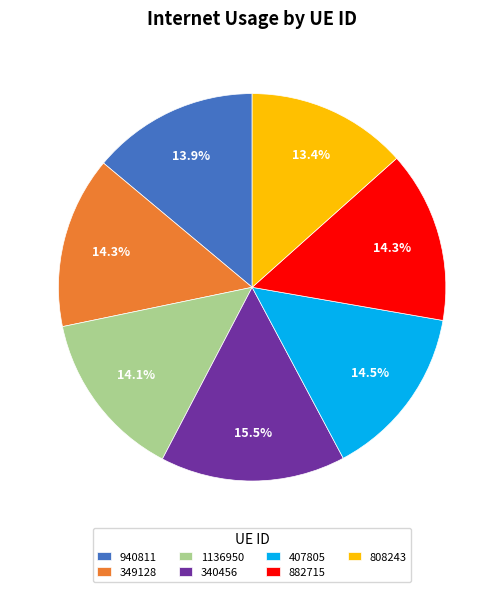

What is the total percentage of 808243 and 882715?

27.7%